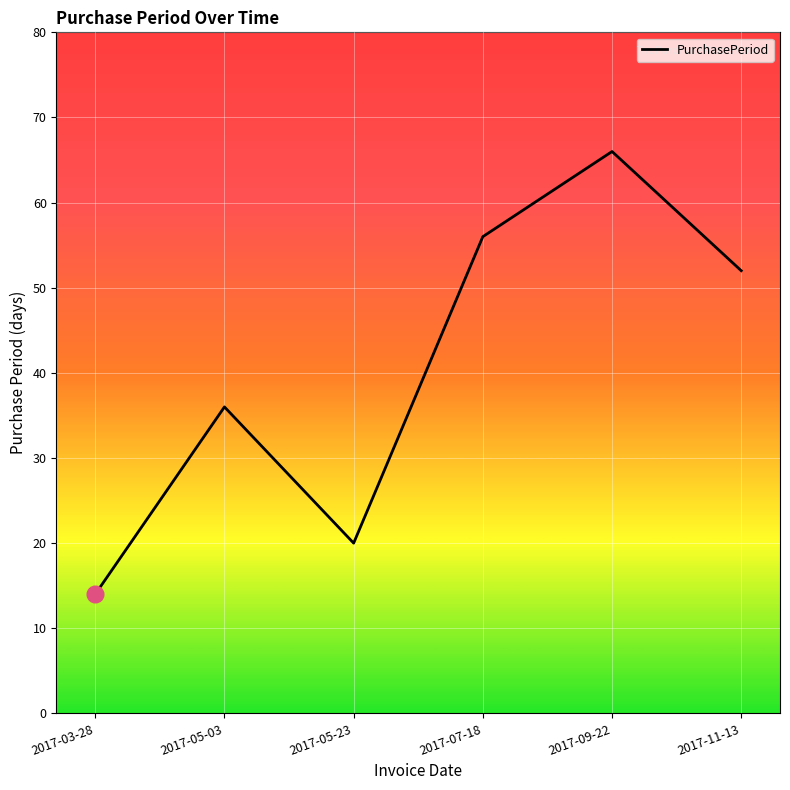

At which category does the data reach its first local peak?

2017-05-03